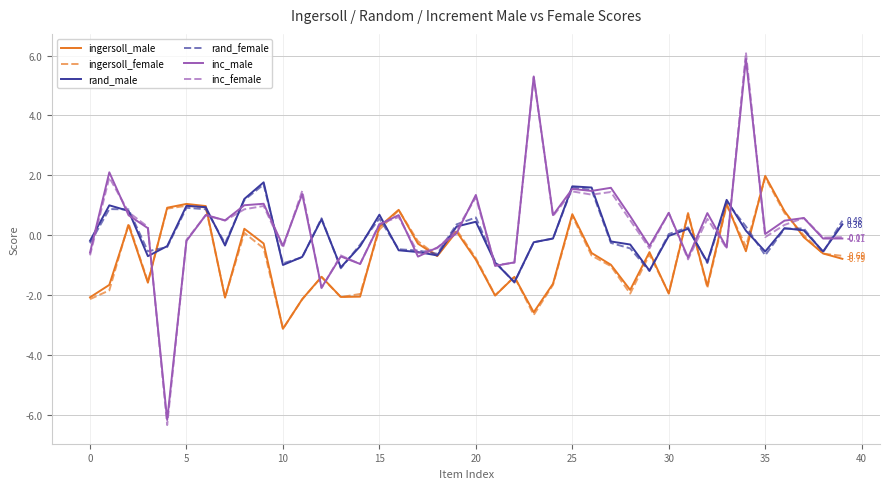

True or false: rand_male and inc_female intersect in this chart.

True